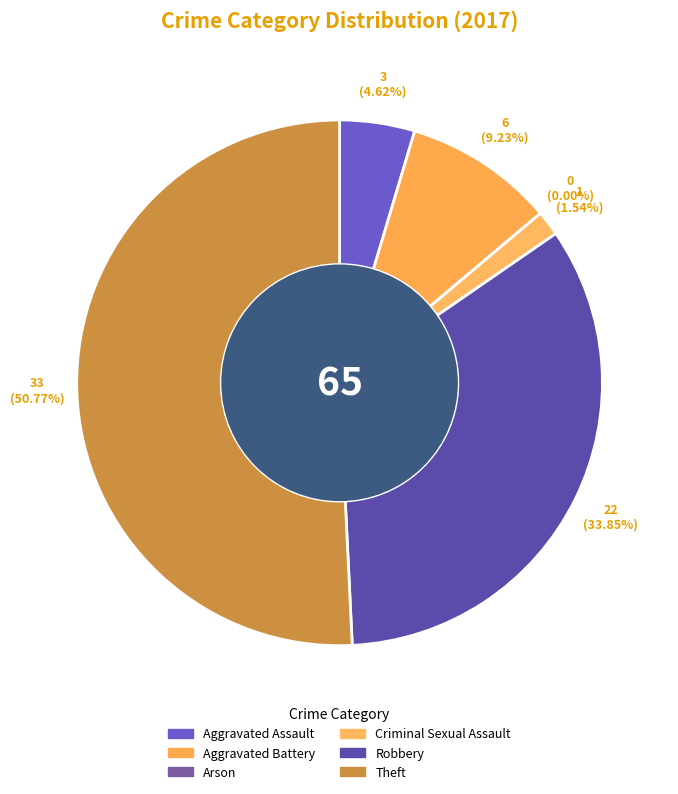

To the nearest percent, what is the combined percentage of Aggravated Assault and Aggravated Battery?

14%